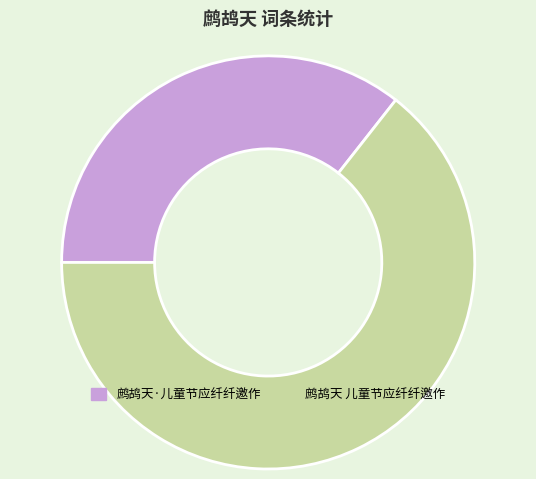

True or false: 鹧鸪天 儿童节应纤纤邀作 accounts for 54% of the total.

False